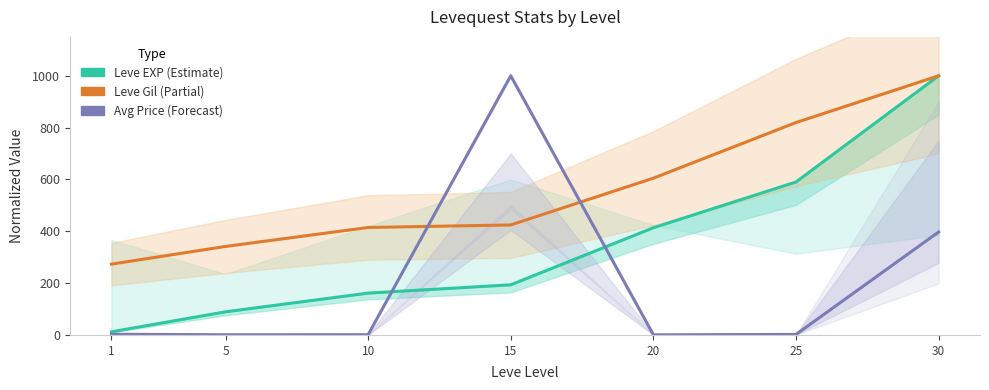

Count the number of categories in the chart.

7